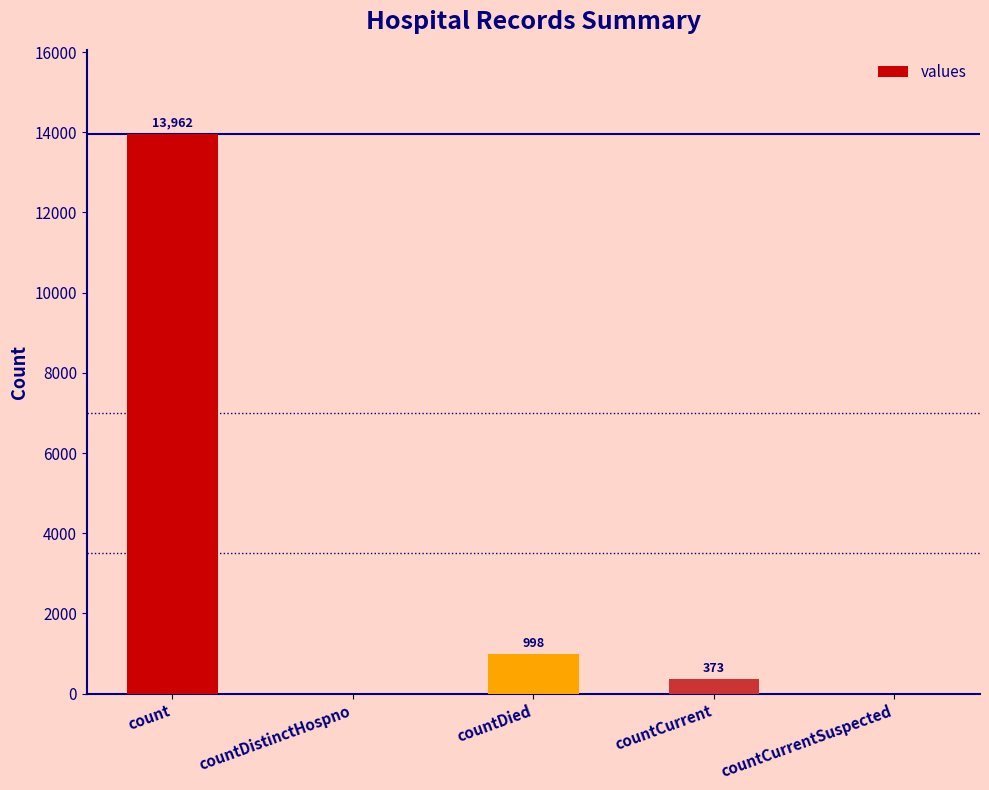

Count the number of categories in the chart.

5